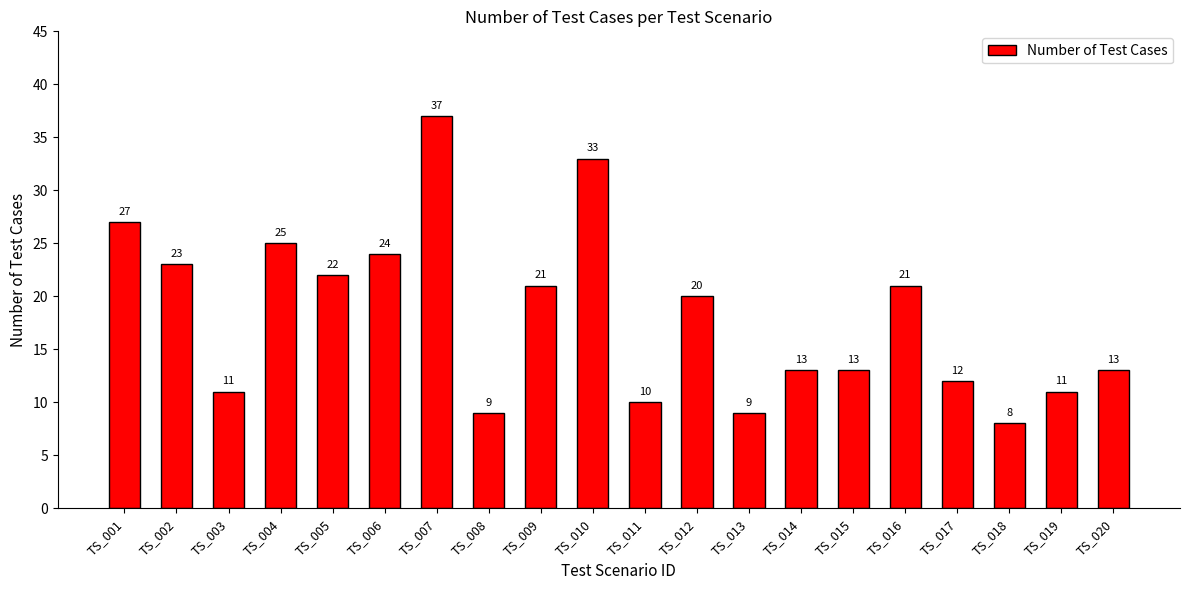

Approximately how many times larger is the value at TS_009 compared to TS_013?

2.3